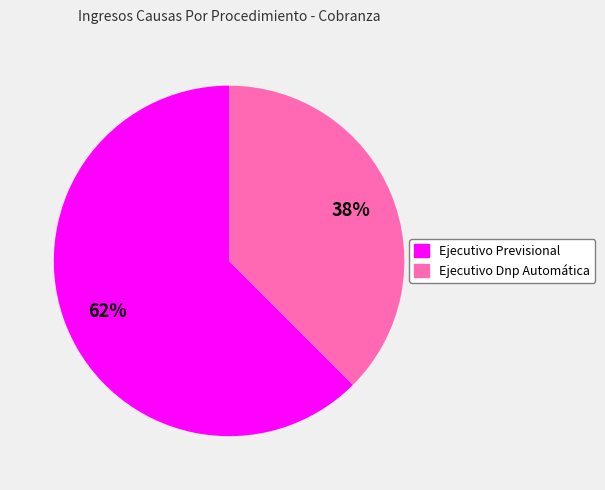

Is the sum of Ejecutivo Dnp Automática and Ejecutivo Previsional greater than half?

Yes